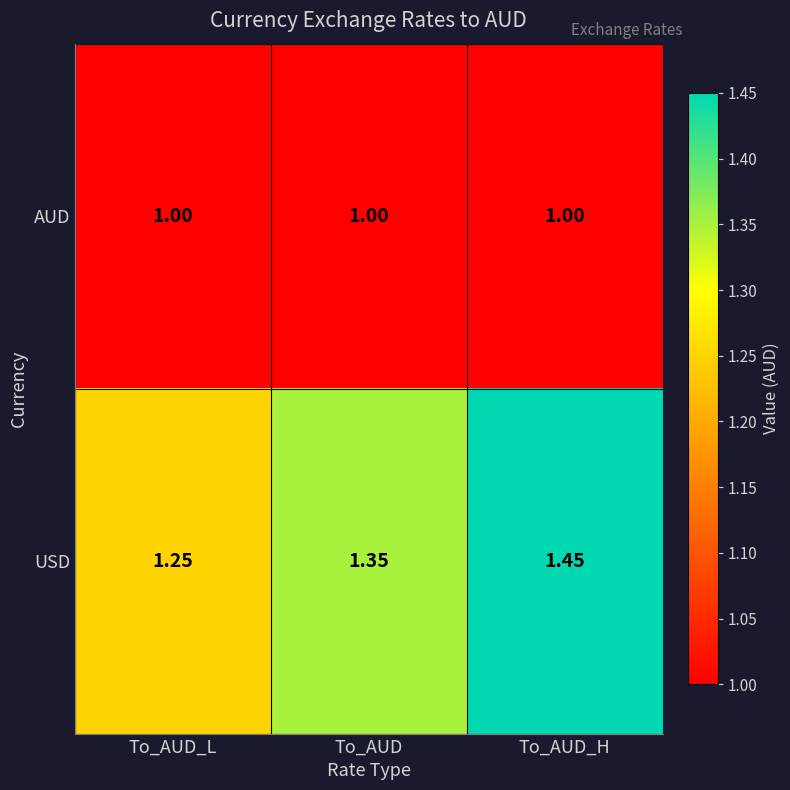

List the series in order of their peak value, highest first.

USD, AUD